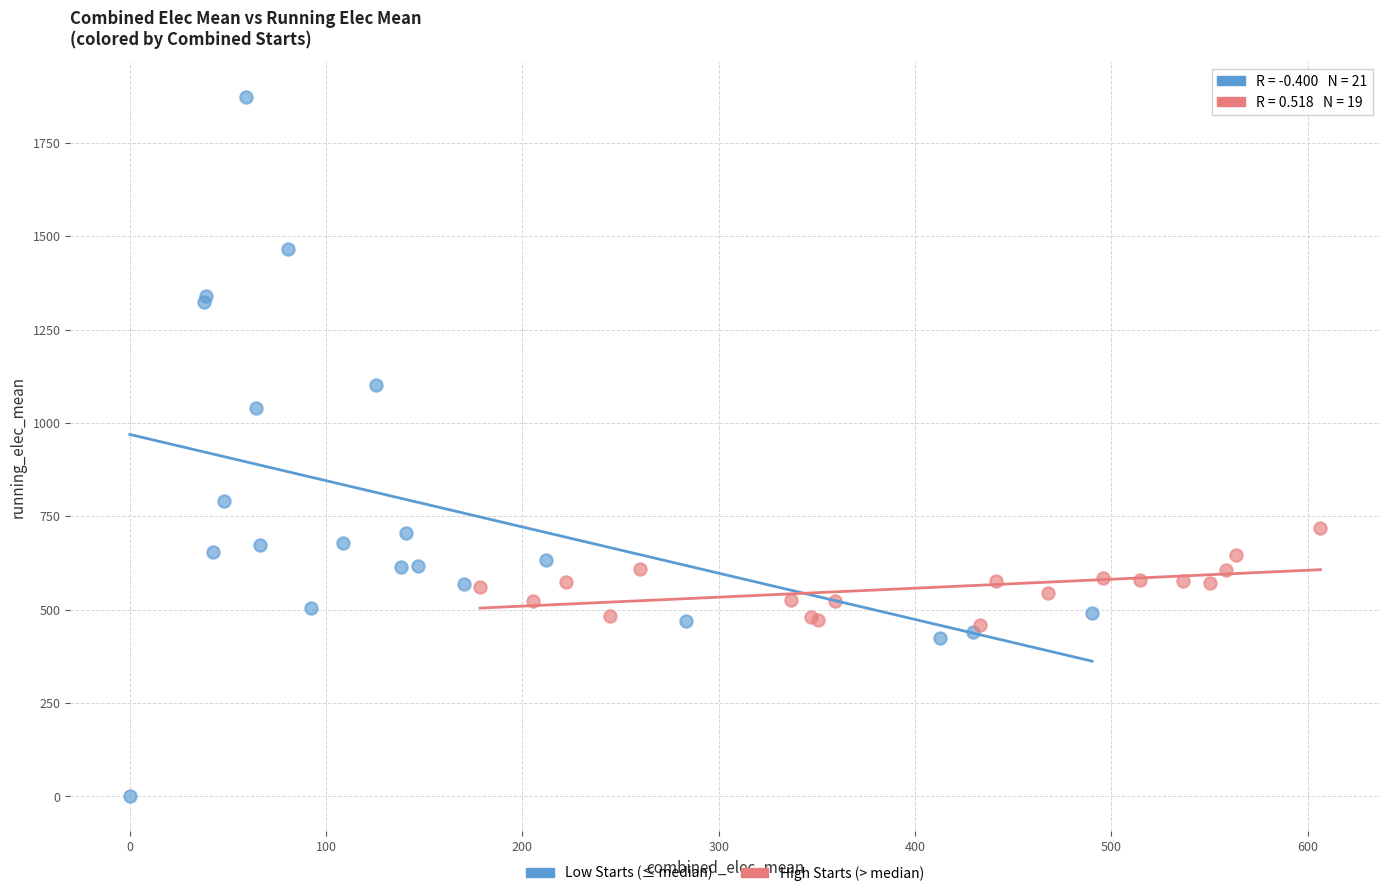

Which series reaches the maximum Y coordinate?

Low Starts (≤ median)